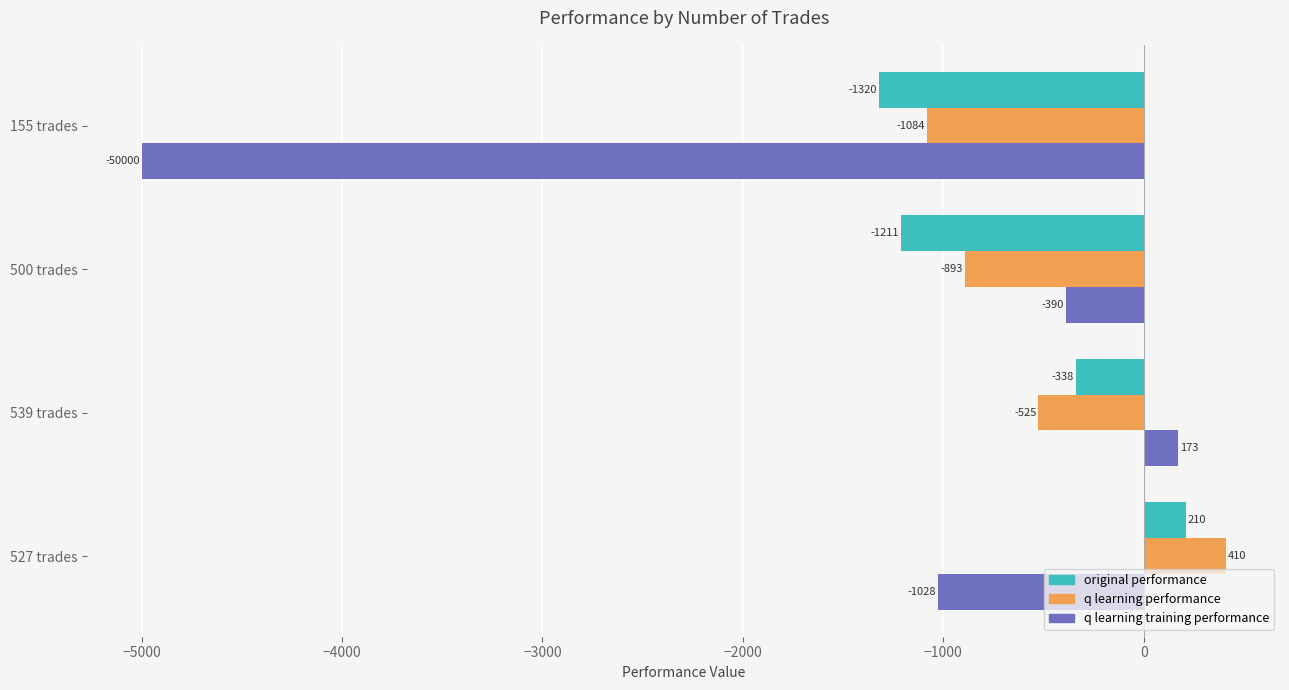

What is the minimum value for q learning training performance?

-5000.0